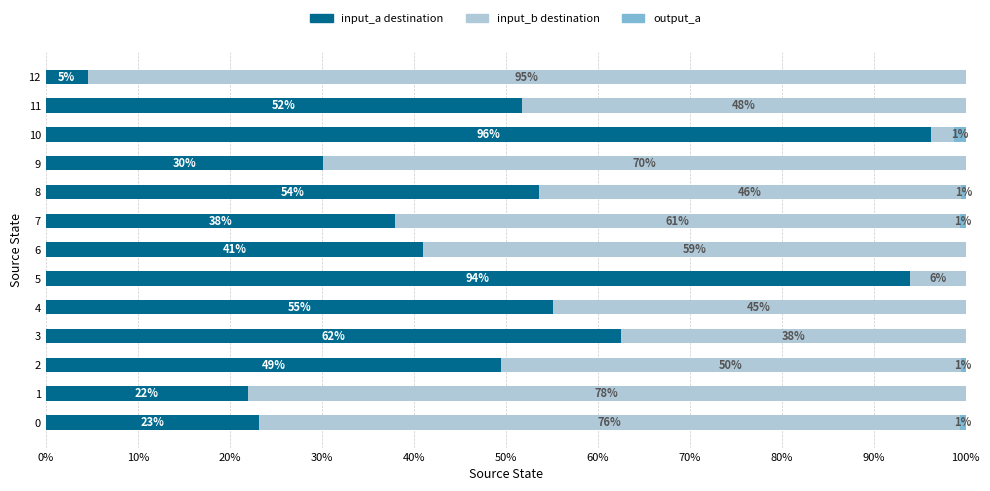

How many series are shown in this chart?

3